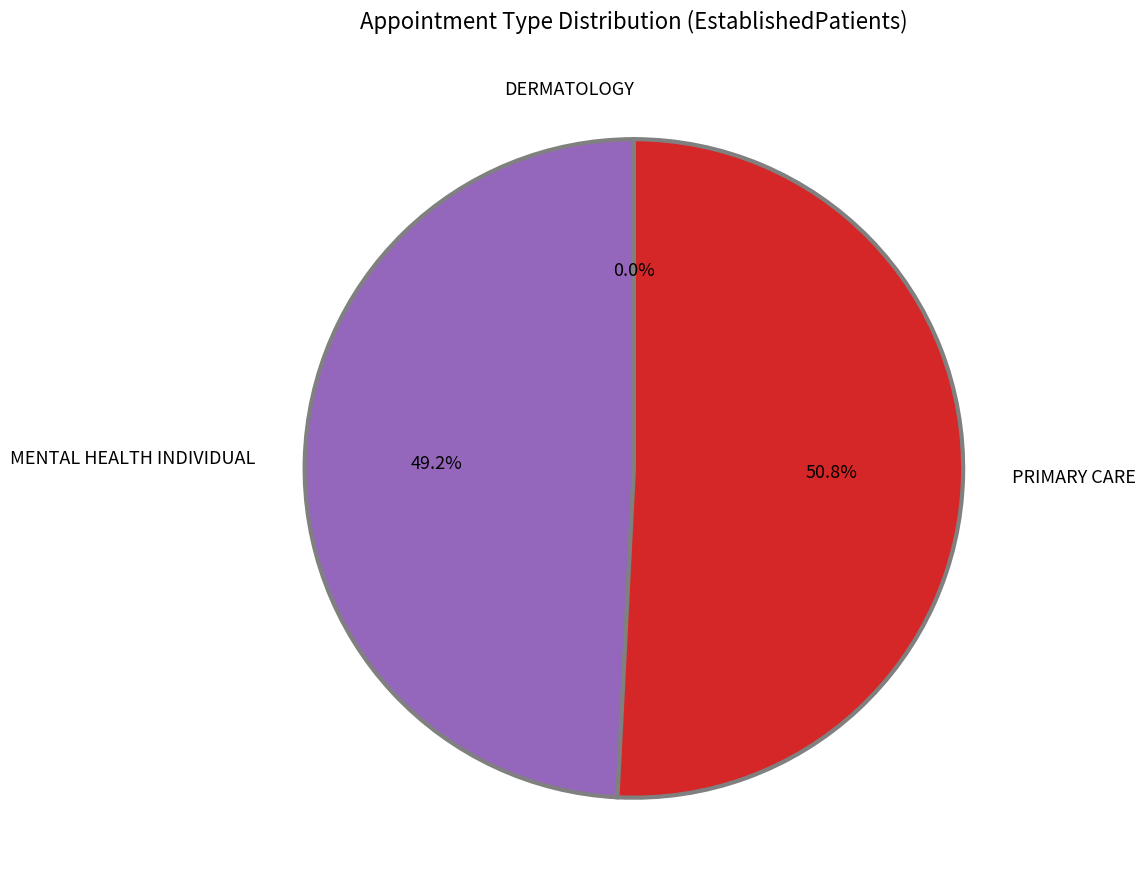

How many slices are in this pie chart?

3